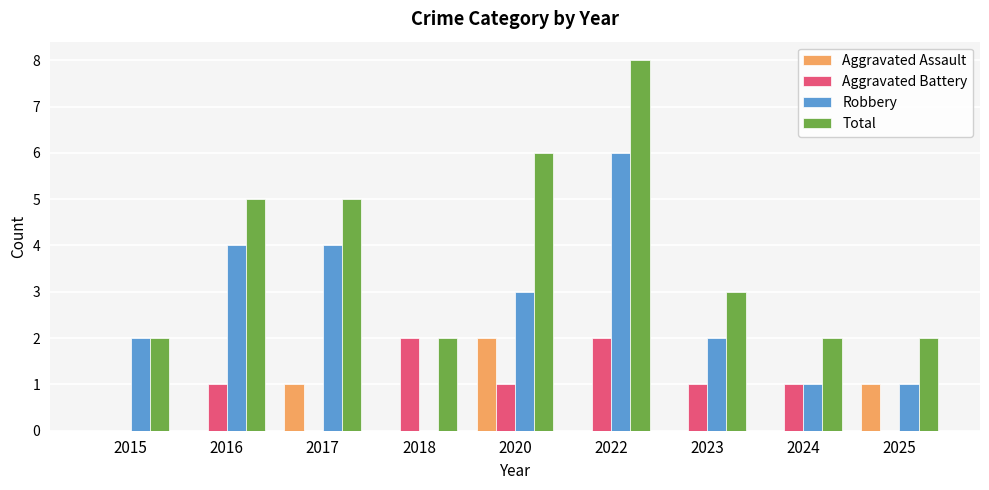

What is the greatest value displayed?

8